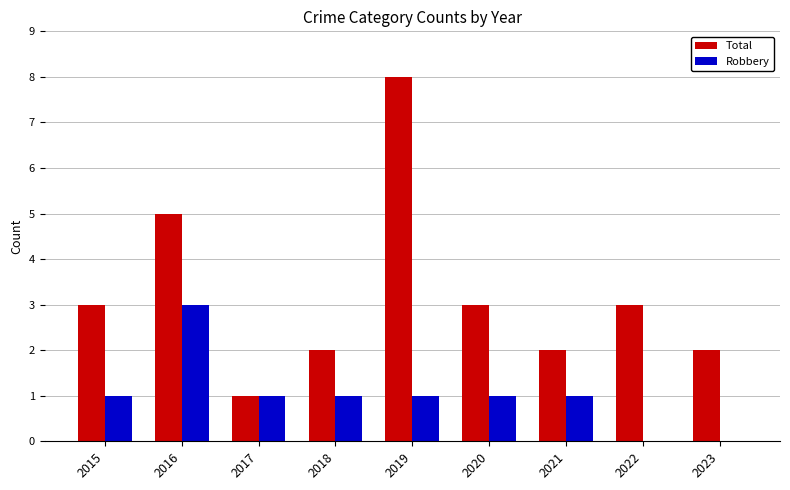

Which label corresponds to the largest value in the chart?

2019